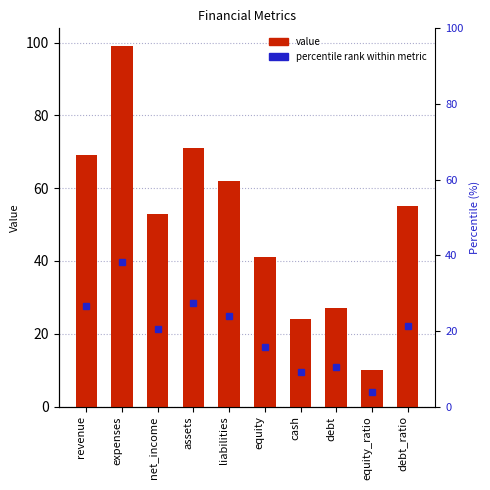

What is the value of the 5th bar from the left?

62